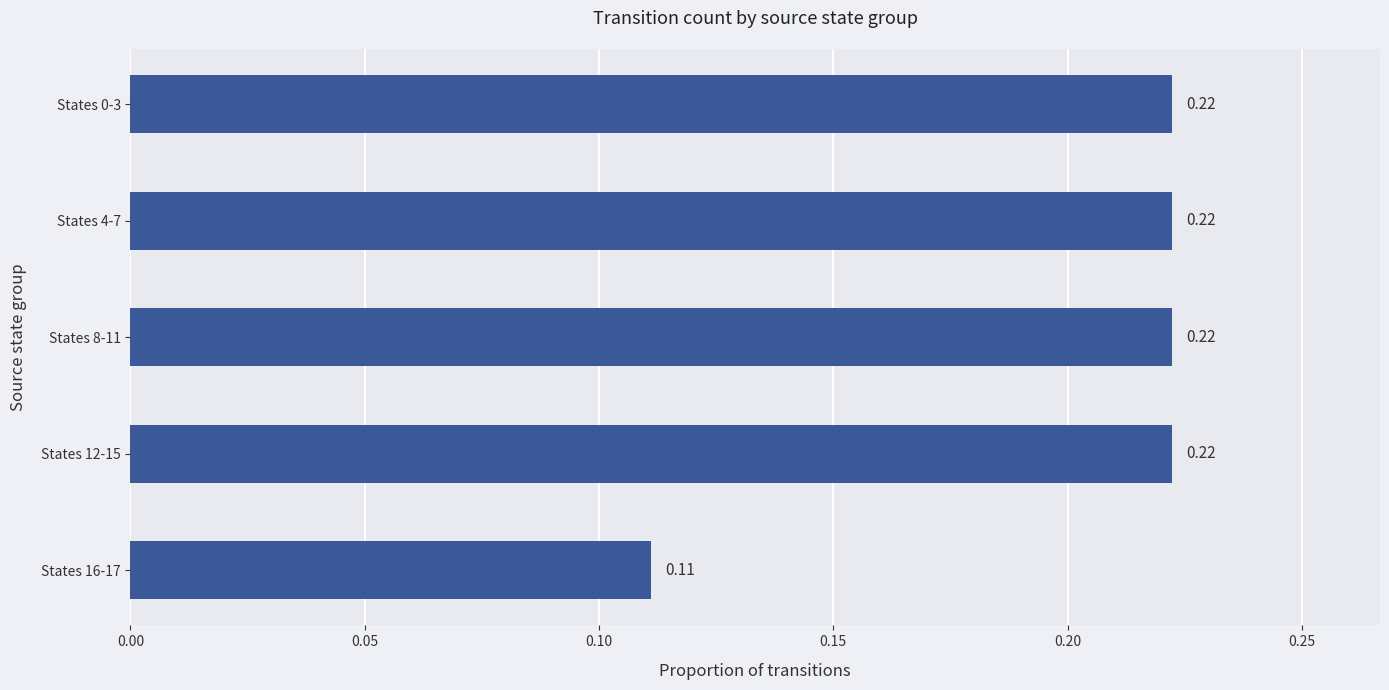

Between States 0-3 and States 16-17, which is larger?

States 0-3